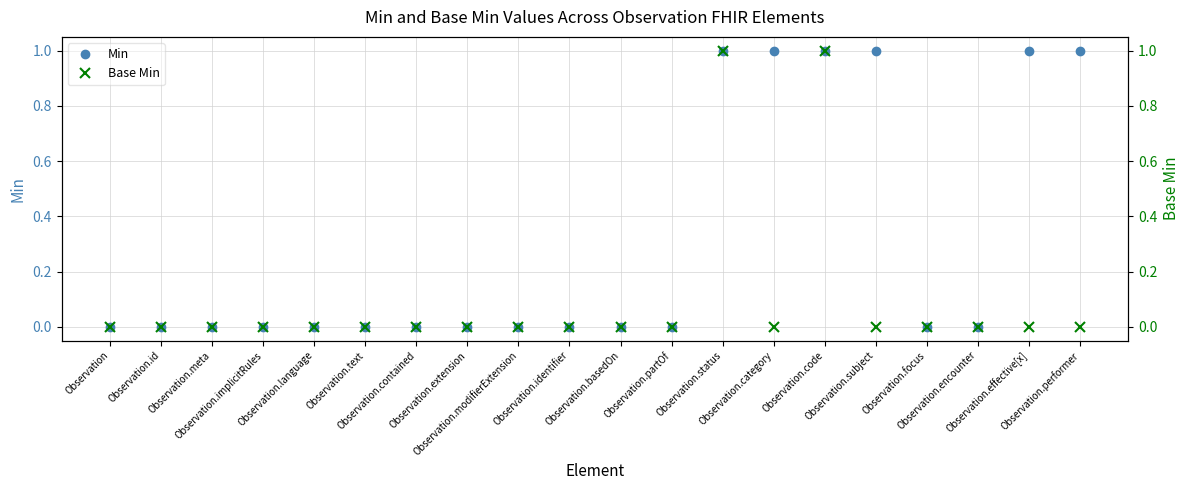

Count the Base Min values in the range 0 to 1.

20